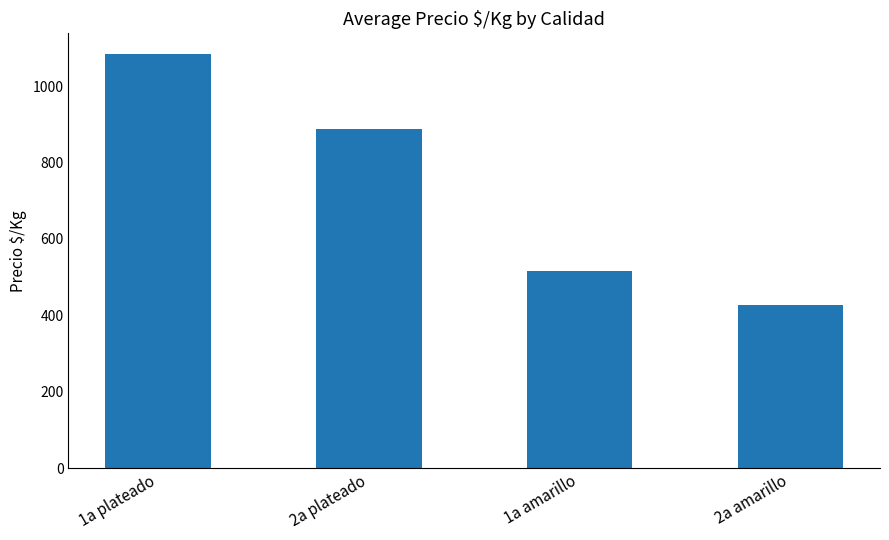

Rank the categories by value from lowest to highest.

2a amarillo, 1a amarillo, 2a plateado, 1a plateado